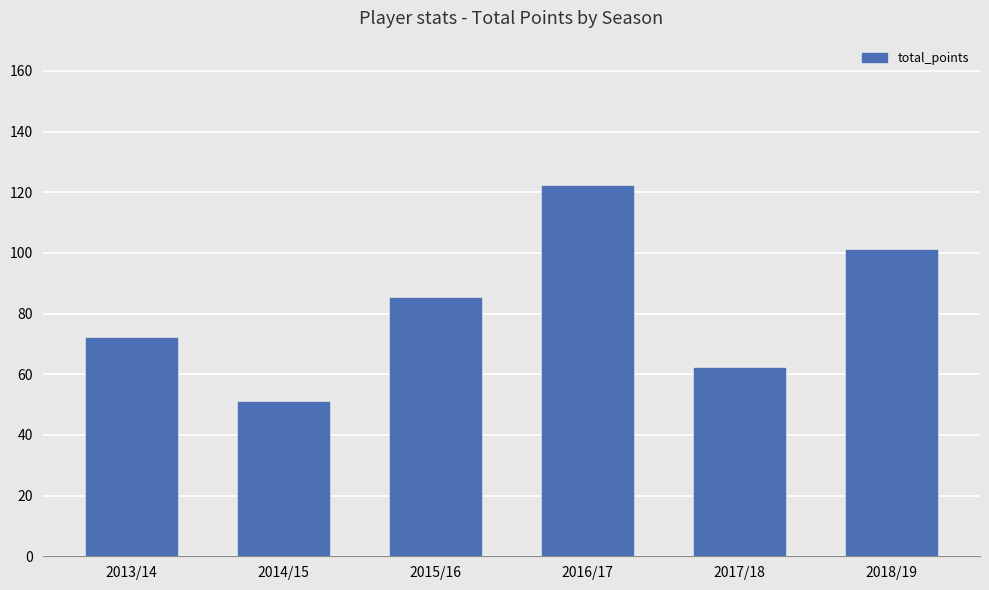

What is the difference between the maximum and minimum values?

71